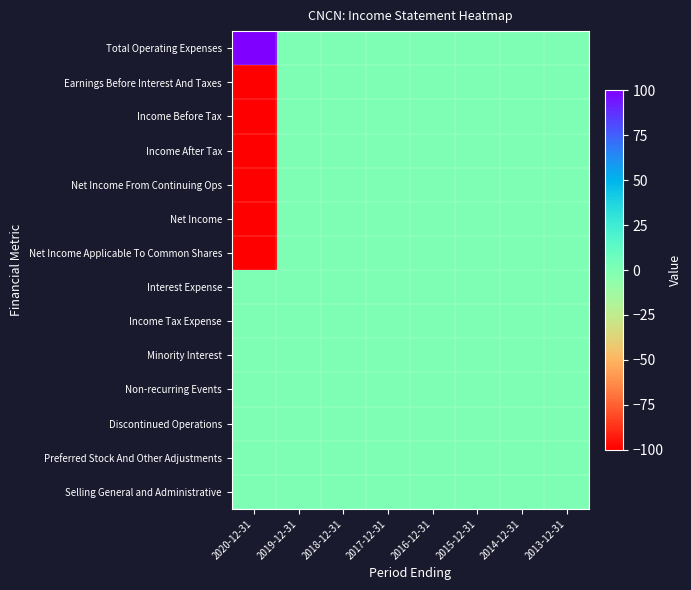

What is the greatest value displayed?

100